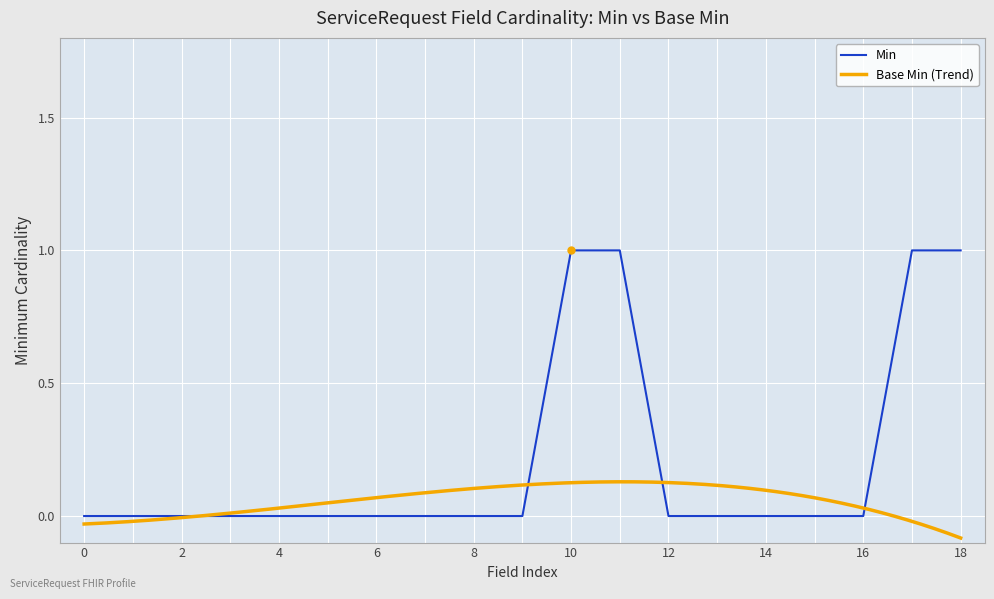

Reading left to right, extract all data points from this chart.

0	0	0	0	0	0	0	0	0	0	1	1	0	0	0	0	0	1	1